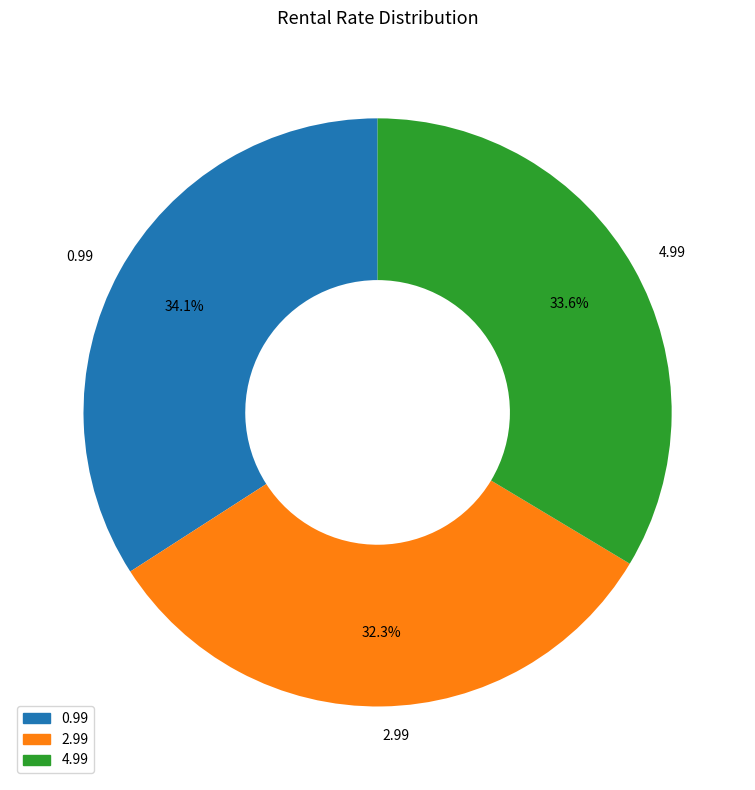

Is it true that 0.99 is 34% of the pie?

True